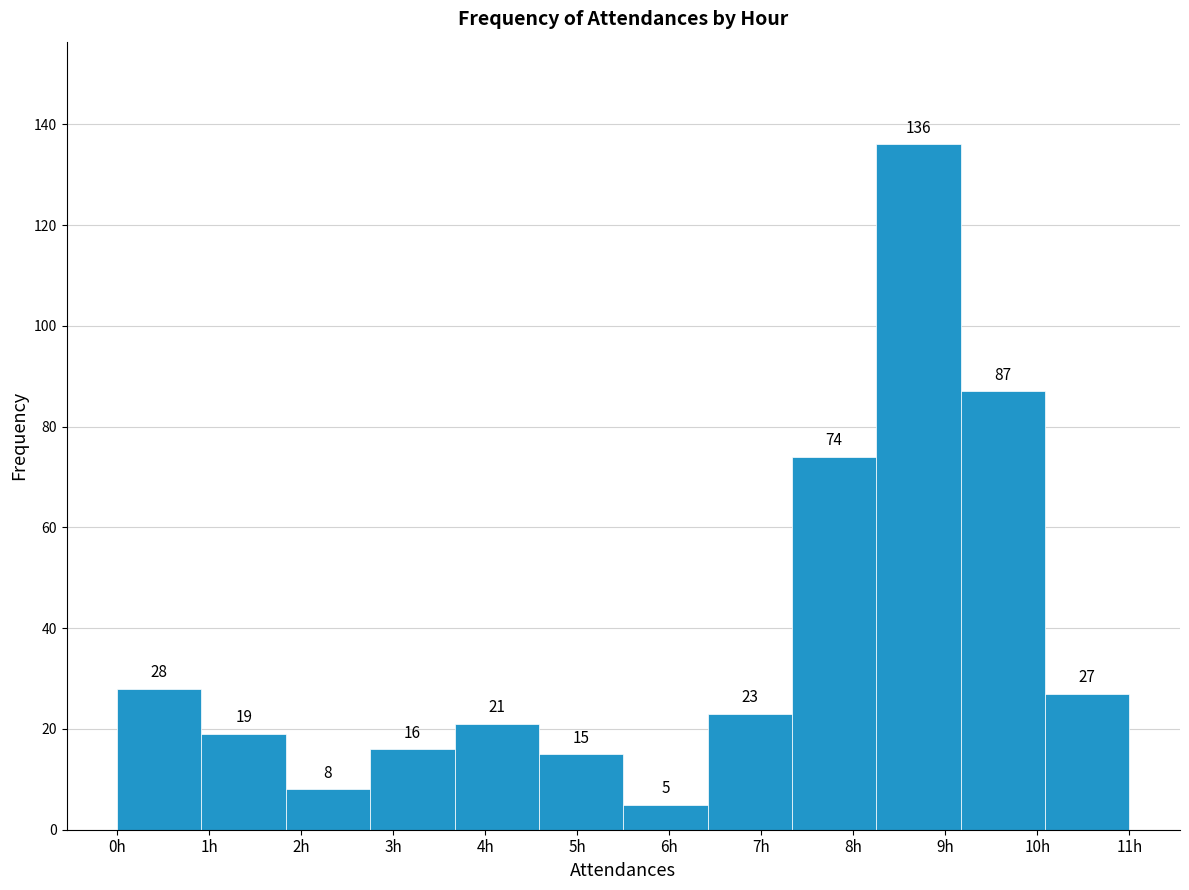

Reading left to right, transcribe this chart: for each bar, give the range it covers on the x-axis and its height. The bar edges are not printed on the chart, so give them approximately, as read against the axis.

0.0 to 0.9: 28
0.9 to 1.8: 19
1.8 to 2.8: 8
2.8 to 3.7: 16
3.7 to 4.6: 21
4.6 to 5.5: 15
5.5 to 6.4: 5
6.4 to 7.3: 23
7.3 to 8.3: 74
8.3 to 9.2: 136
9.2 to 10.1: 87
10.1 to 11.0: 27